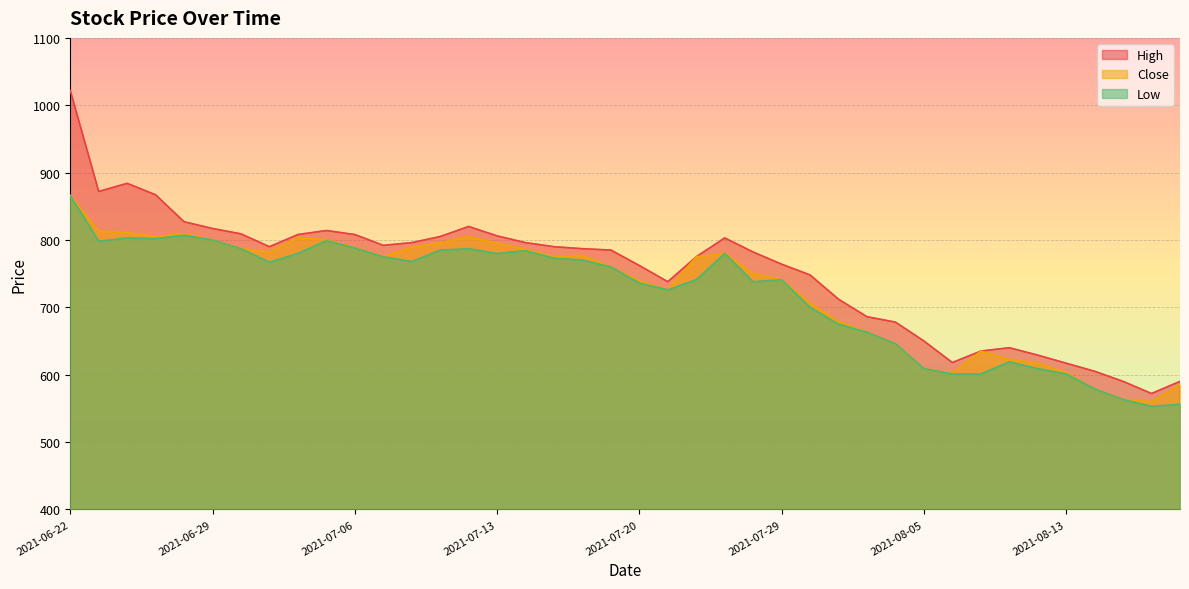

How many categories are shown in the chart?

40